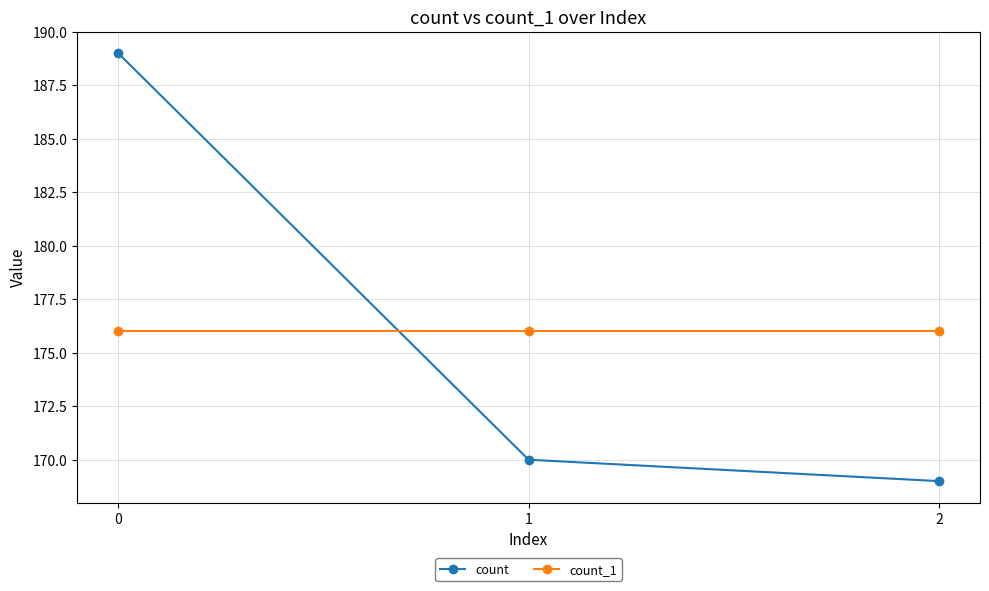

Reading left to right, transcribe all the data shown in this chart.

count: 0=189	1=170	2=169
count_1: 0=176	1=176	2=176